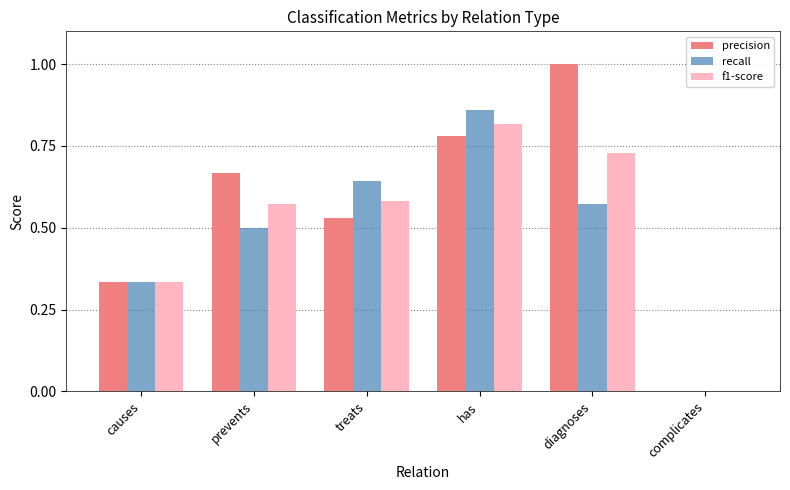

The value of precision at complicates is 0.0. True or false?

True